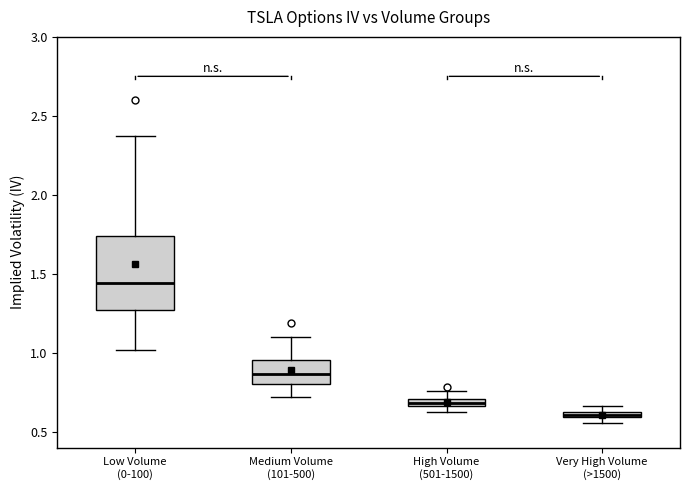

Which box is the tallest, from its lower edge to its upper edge?

Low Volume (0-100)